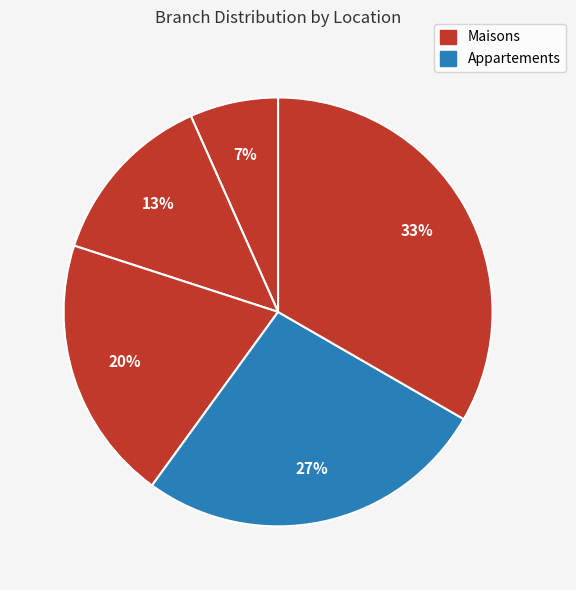

How many segments does this pie chart have?

5